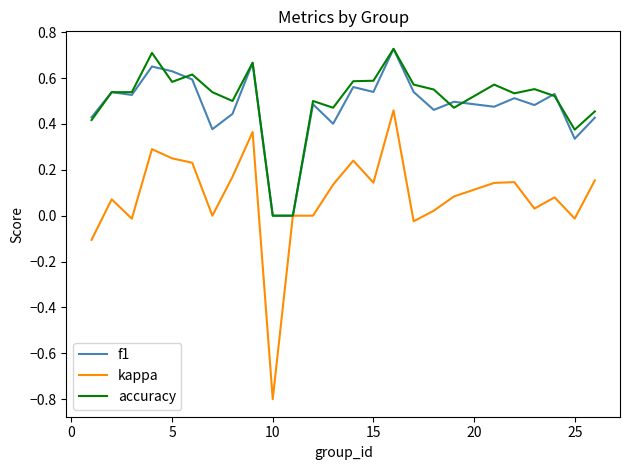

How many f1 values are between 0 and 1?

25